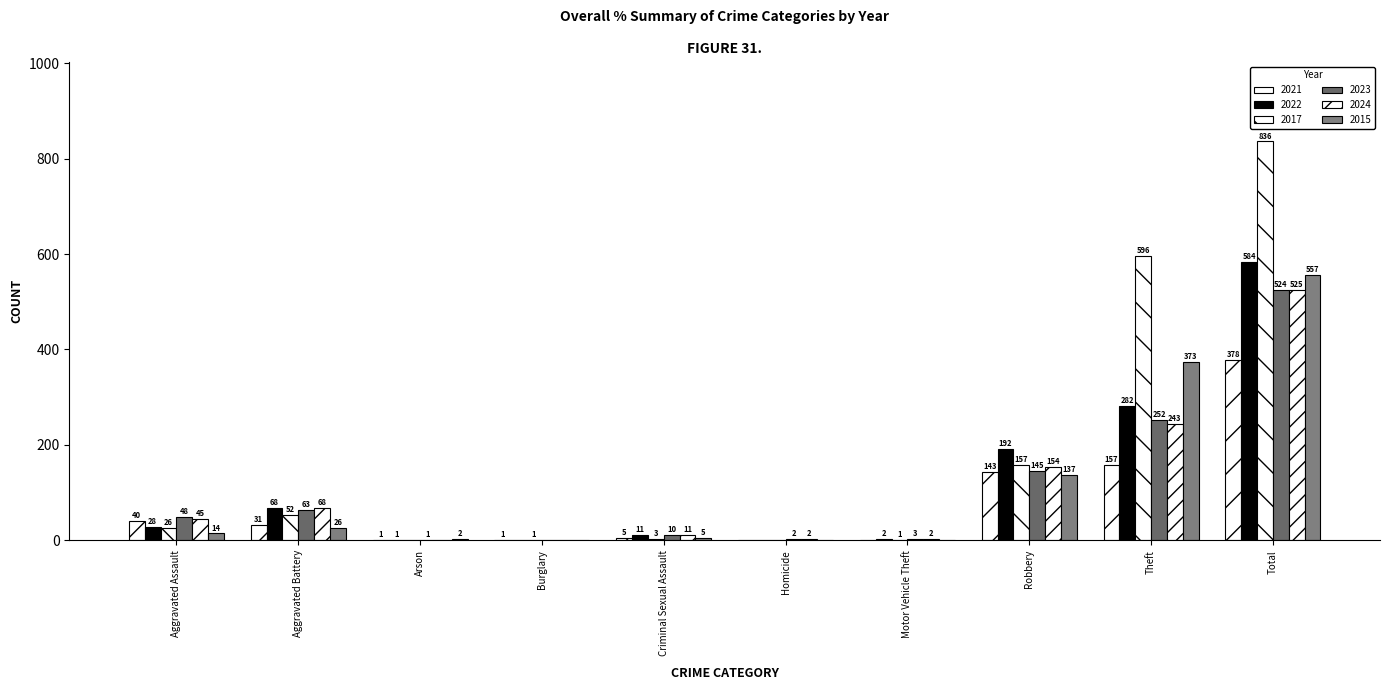

Count the number of data series in this chart.

6